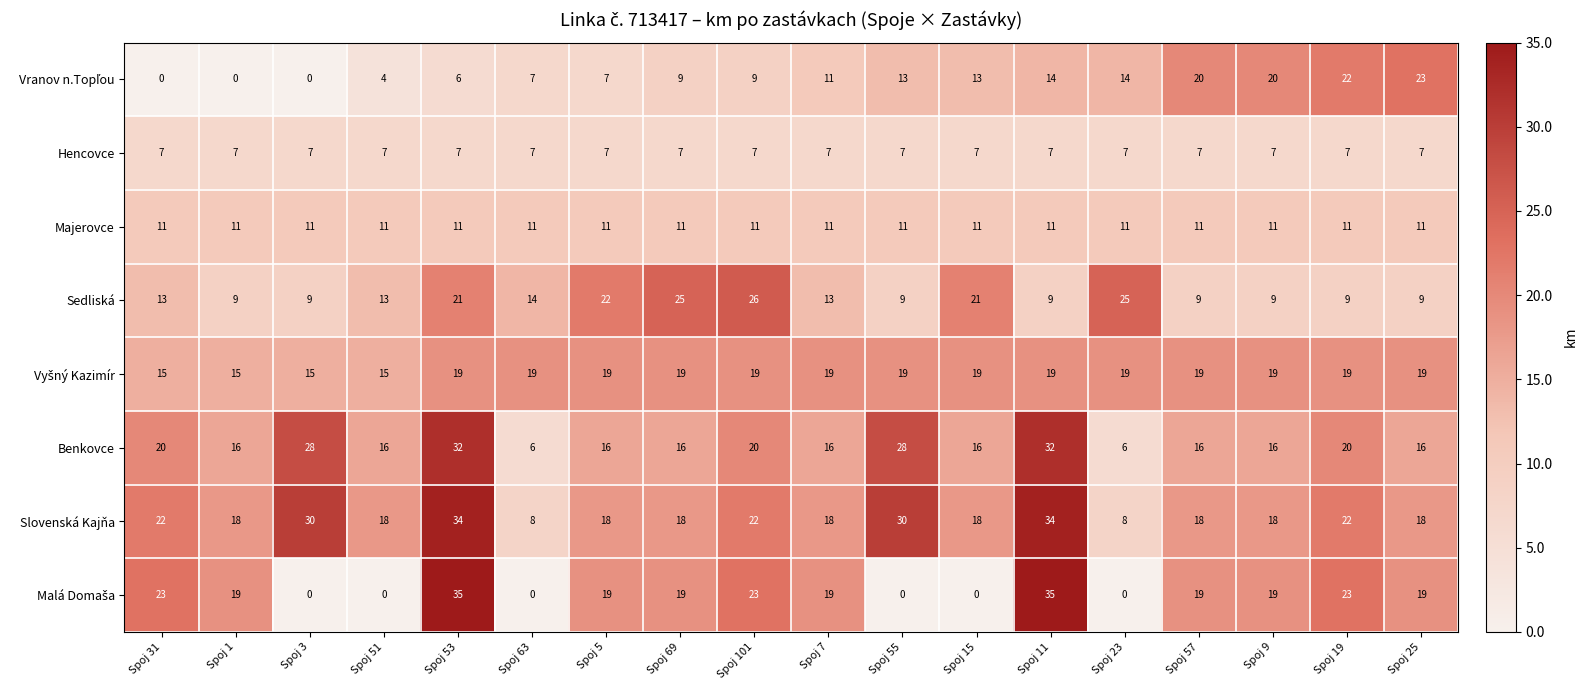

What is the average value of the Slovenská Kajňa series?

21